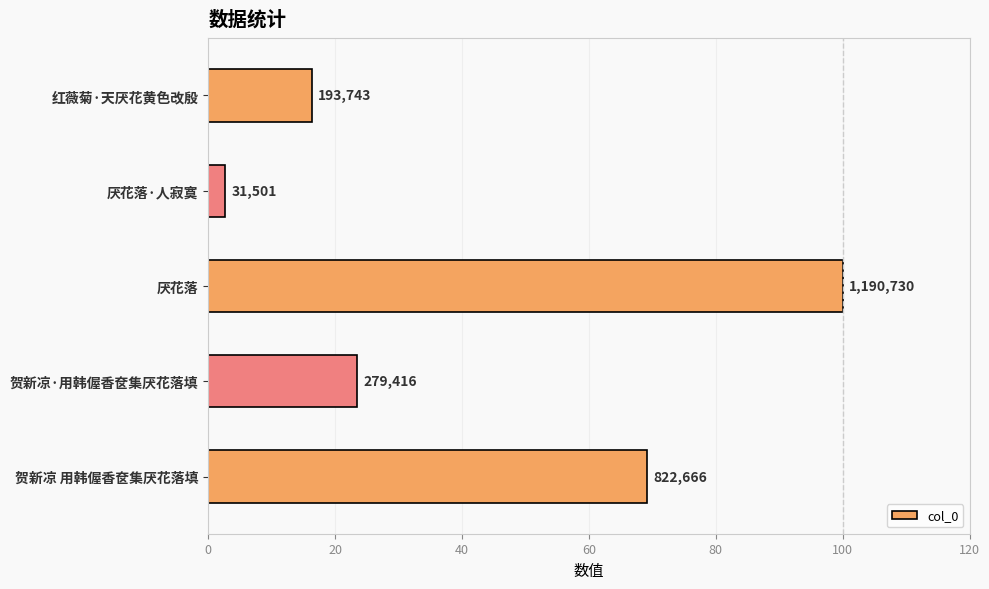

What is the minimum value shown in the chart?

2.6